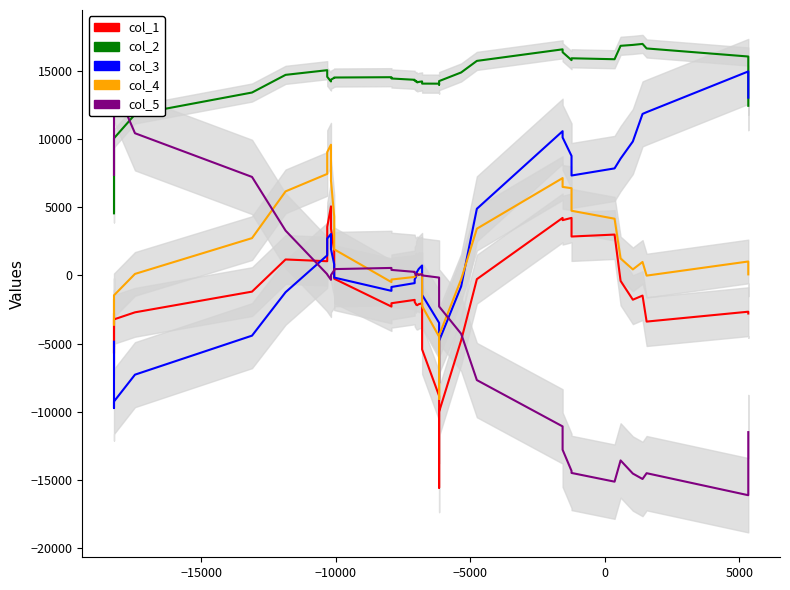

The col_1 series shows -3868.8 at 19. True or false?

False